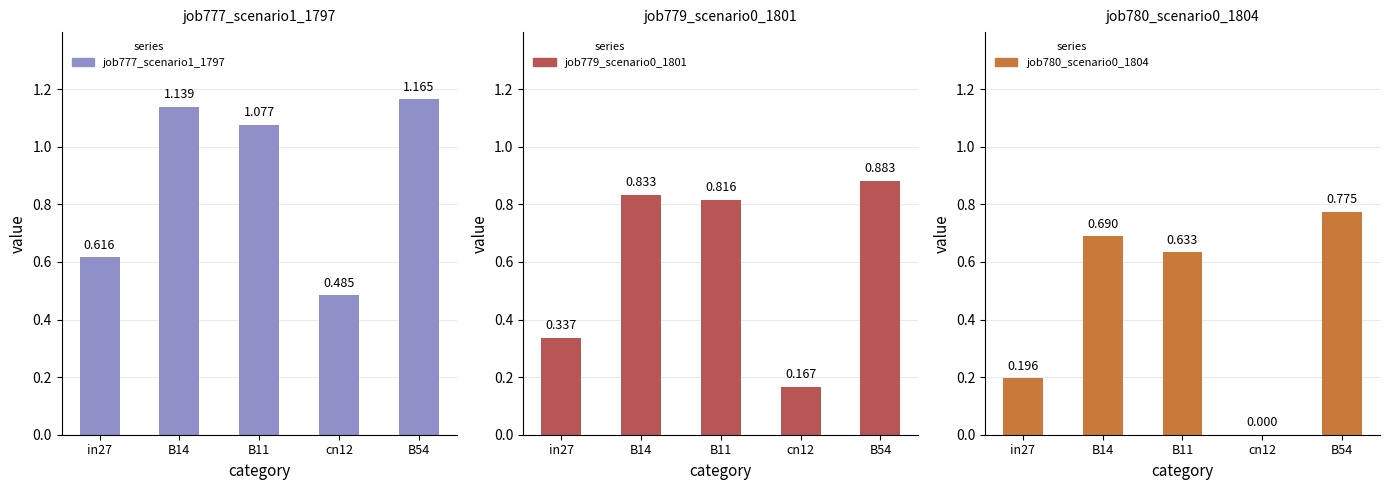

Read the job779_scenario0_1801 value at B14.

0.8